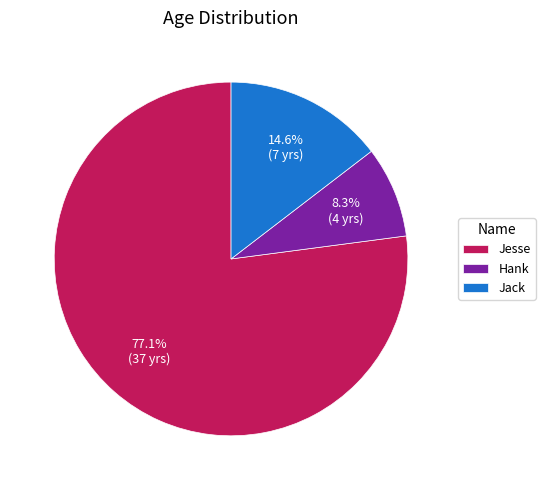

Is Jack the majority of the pie?

No